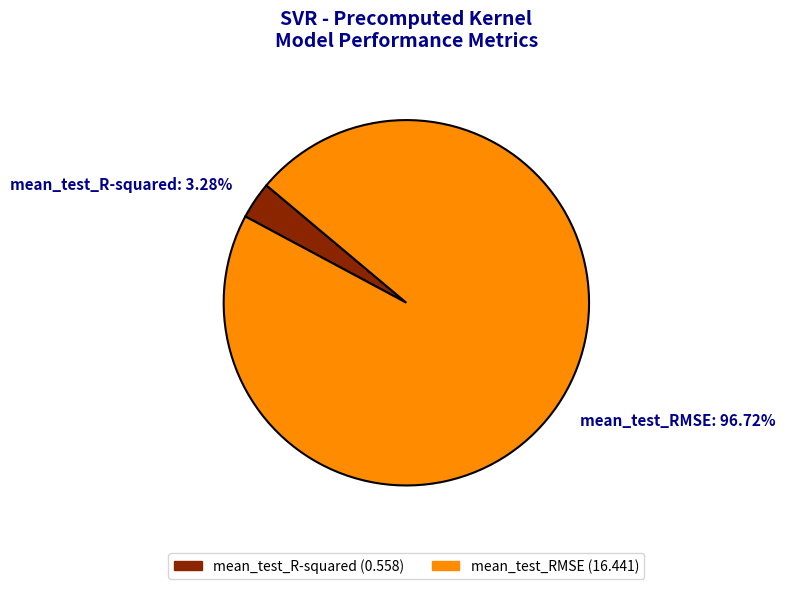

What percentage do mean_test_RMSE and mean_test_R-squared together represent?

100.0%